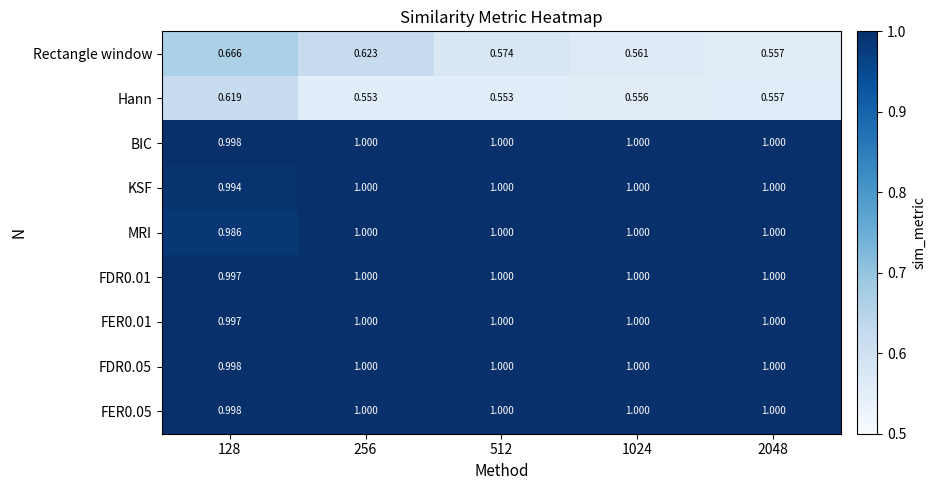

Which series changed the most between 1024 and 2048?

Rectangle window